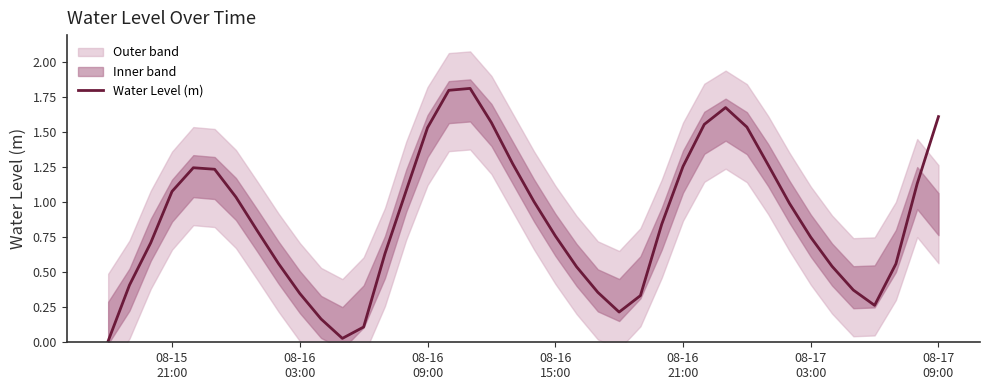

True or false: the data has more than 0 interior local peaks.

True